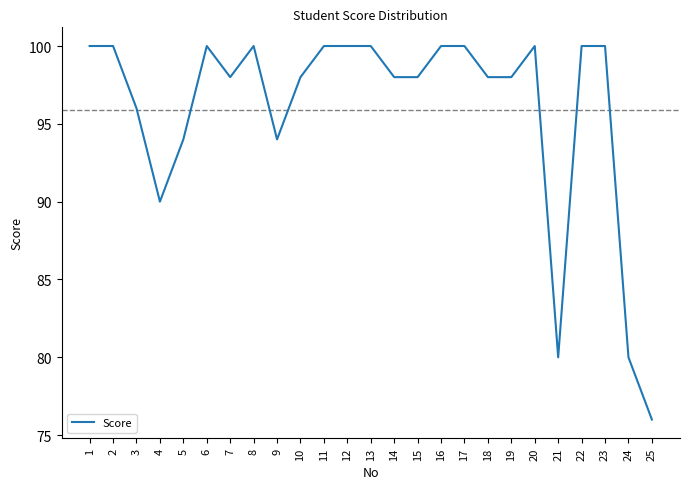

Which category has the lowest value across all series?

25